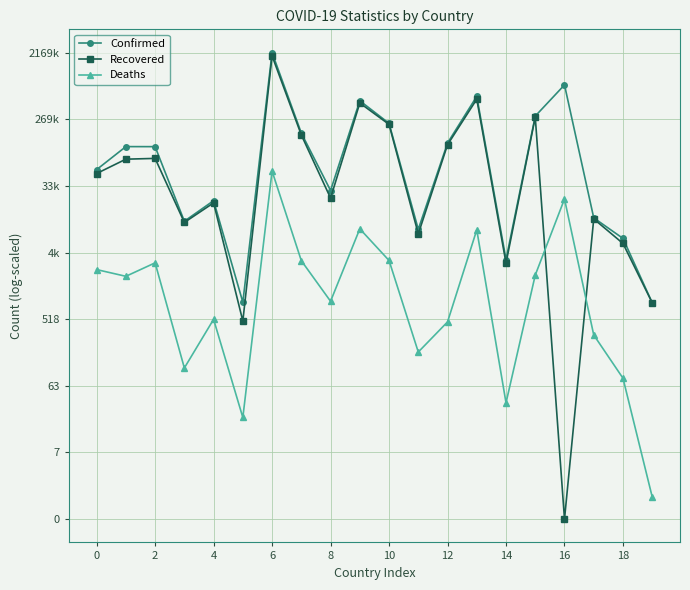

What are all the series names shown in the legend?

Confirmed, Recovered, Deaths